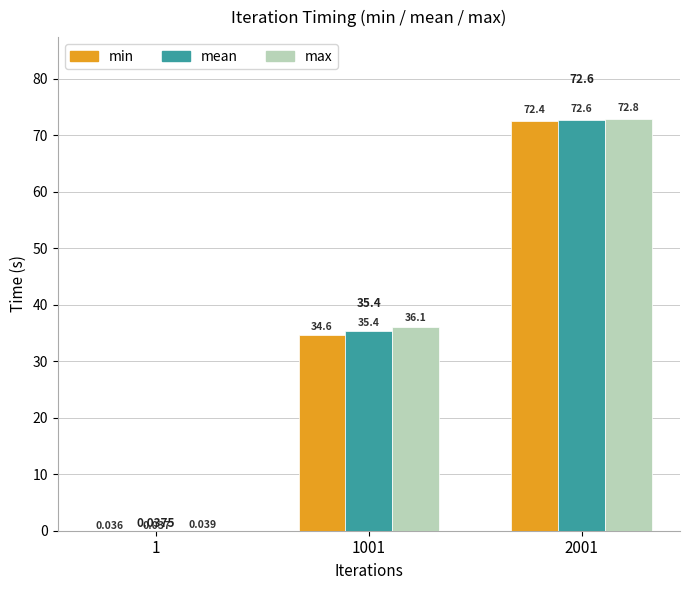

What is the maximum value shown in the chart?

72.8